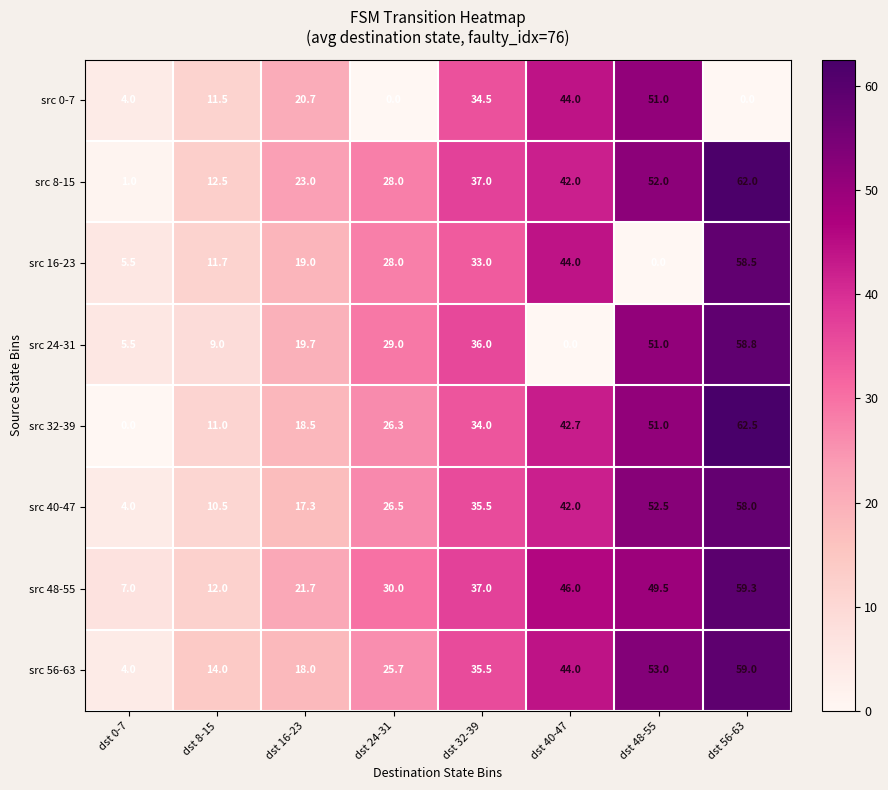

Which series has the widest spread of values?

src 32-39